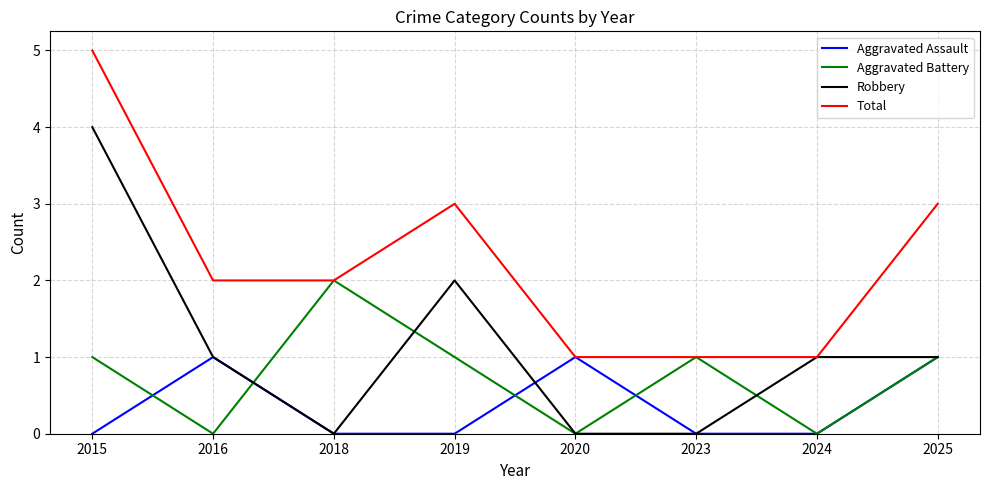

Count the Aggravated Battery values in the range 0 to 1.

7